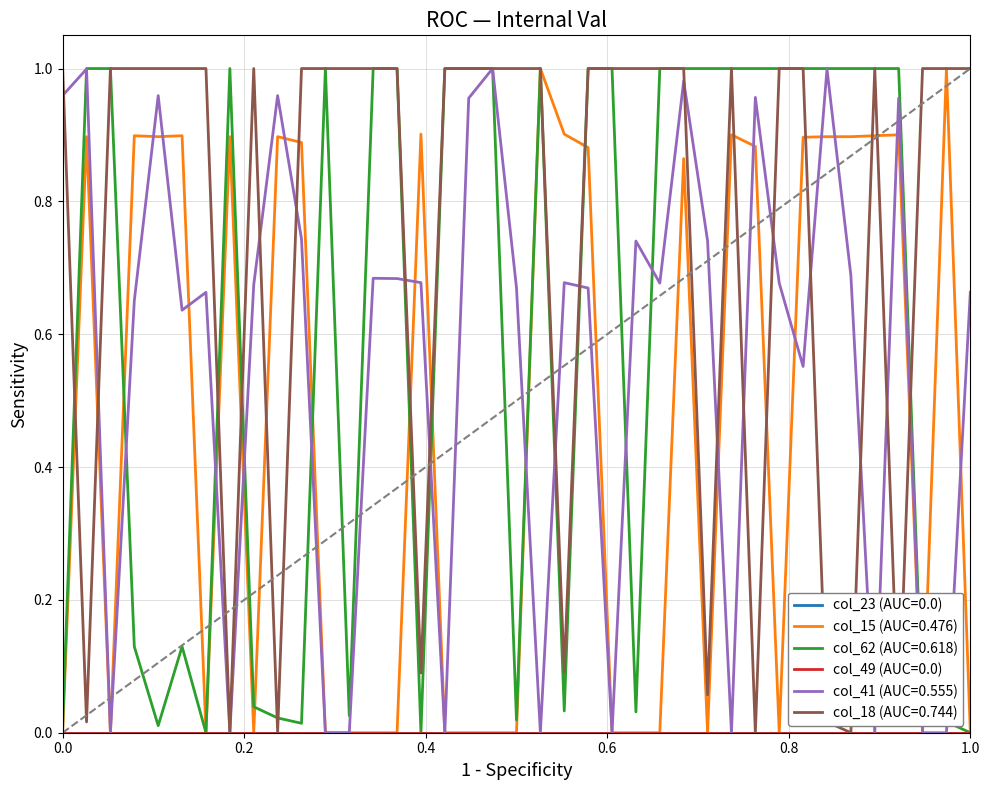

How many lines are shown in the chart?

6